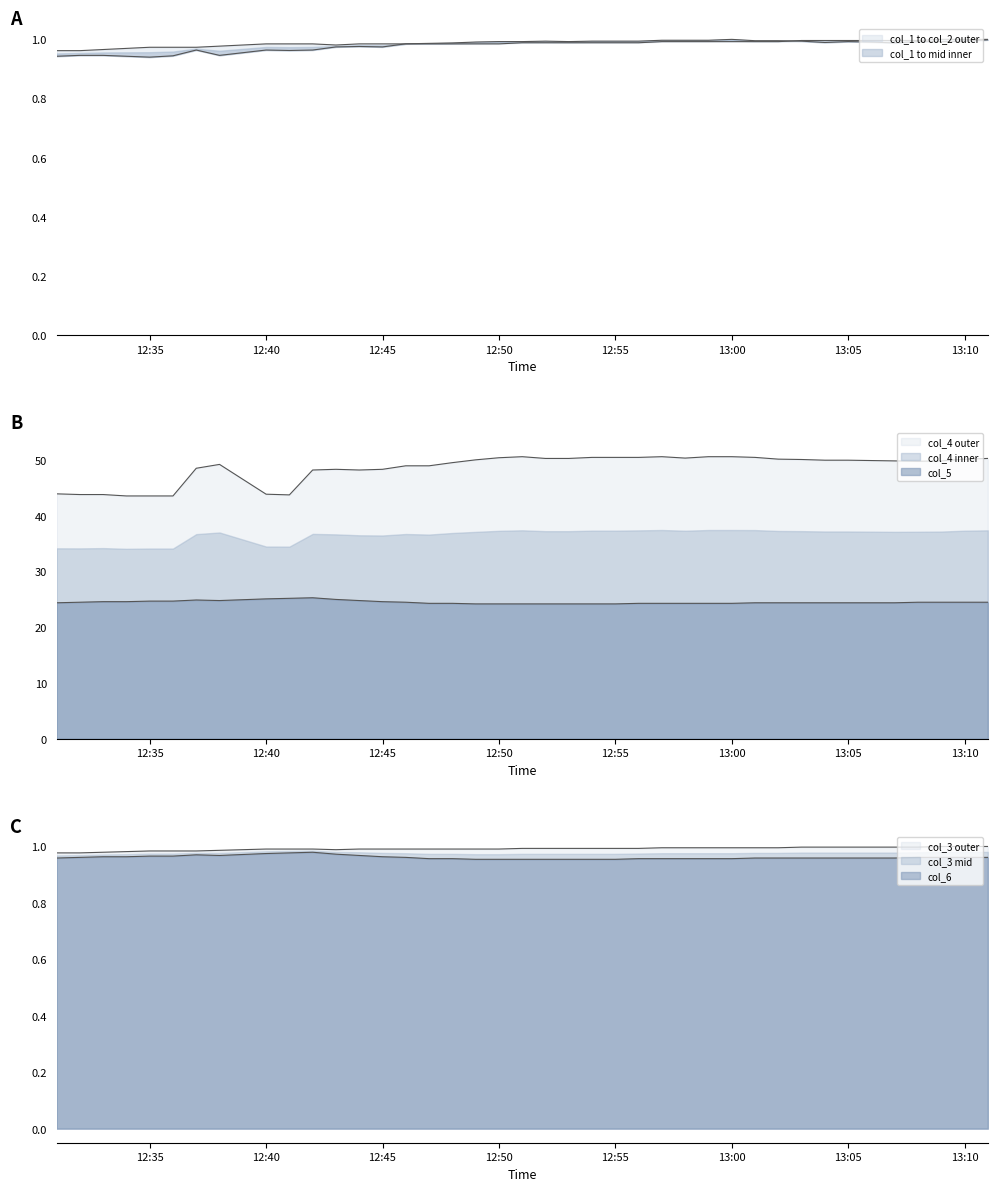

What is the approximate value of col_6 at 2024/4/13 12:43?

1.0